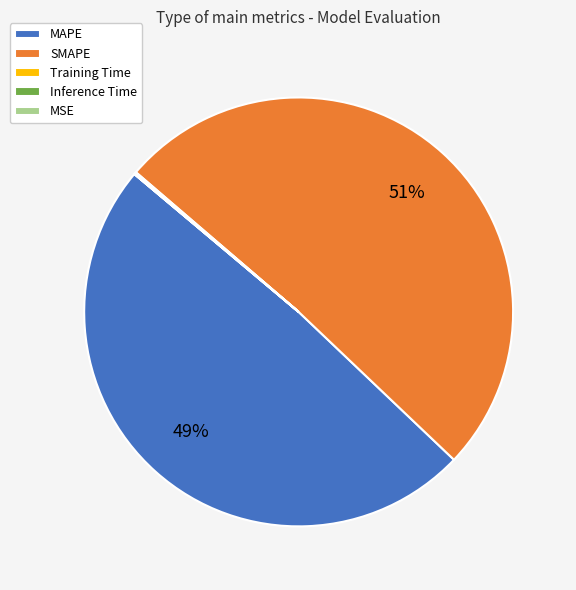

Does SMAPE represent more than half of the total?

Yes